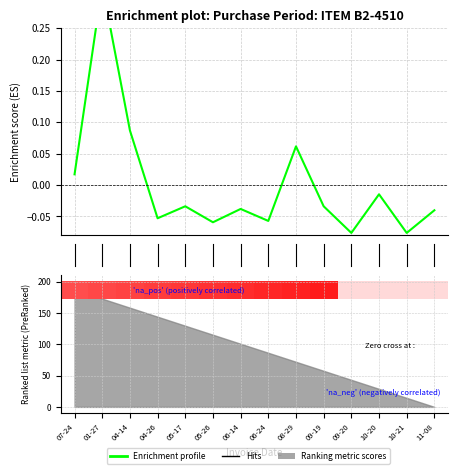

Are the bars grouped side by side (vs. stacked)?

No